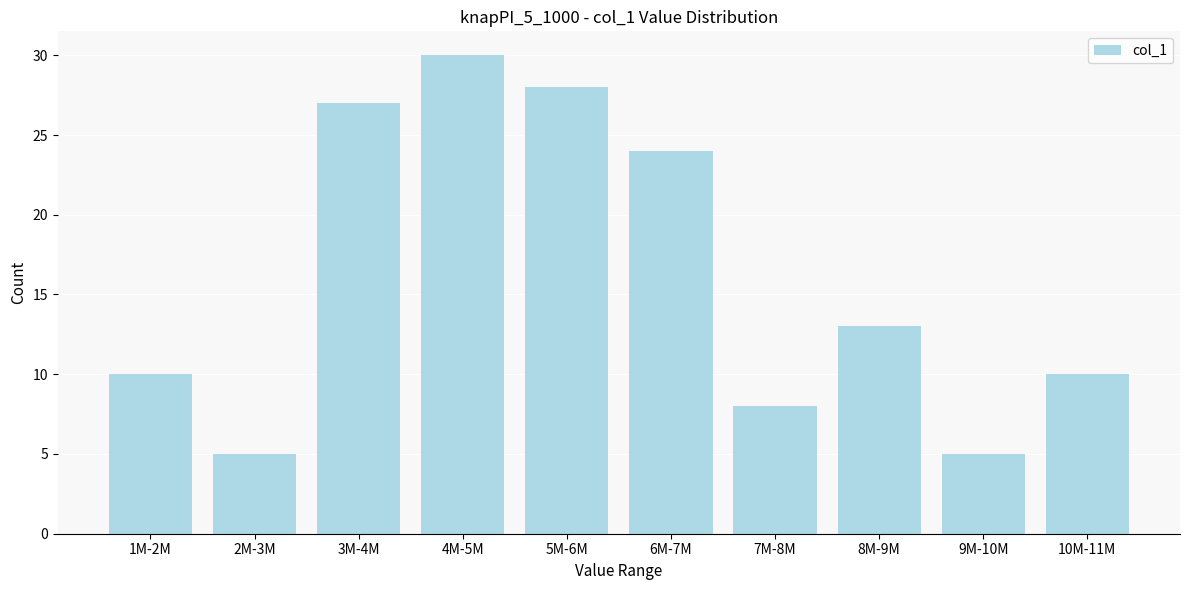

Reading left to right, transcribe all the data shown in this chart.

10	5	27	30	28	24	8	13	5	10